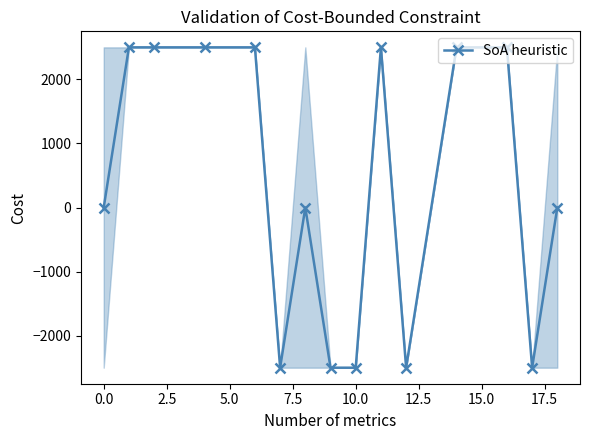

True or false: there are more than 0 points higher than both neighbors.

True